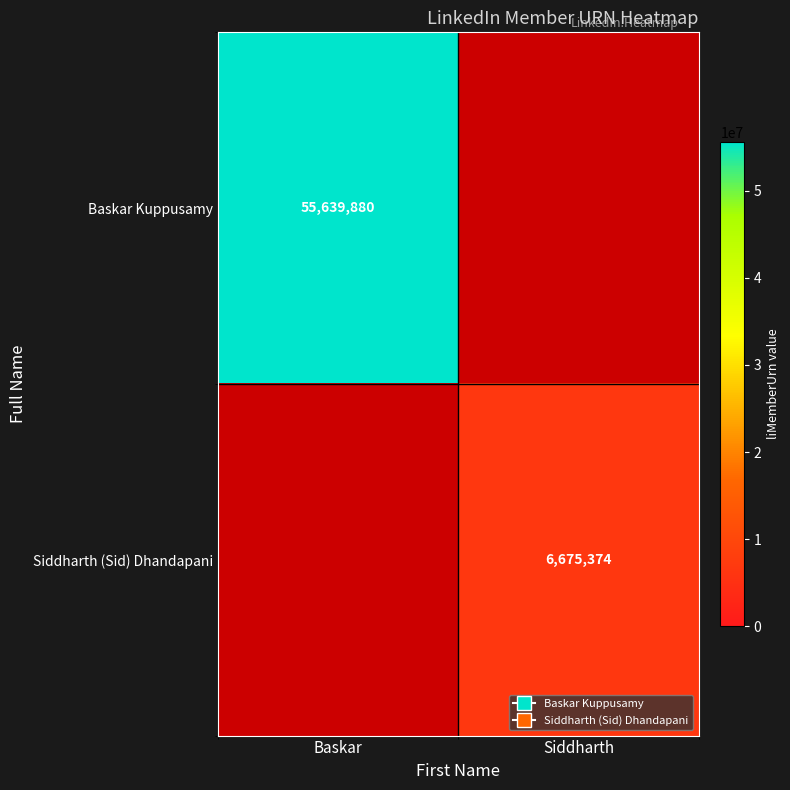

What is the difference between the Baskar Kuppusamy values at Siddharth and Baskar?

55639880